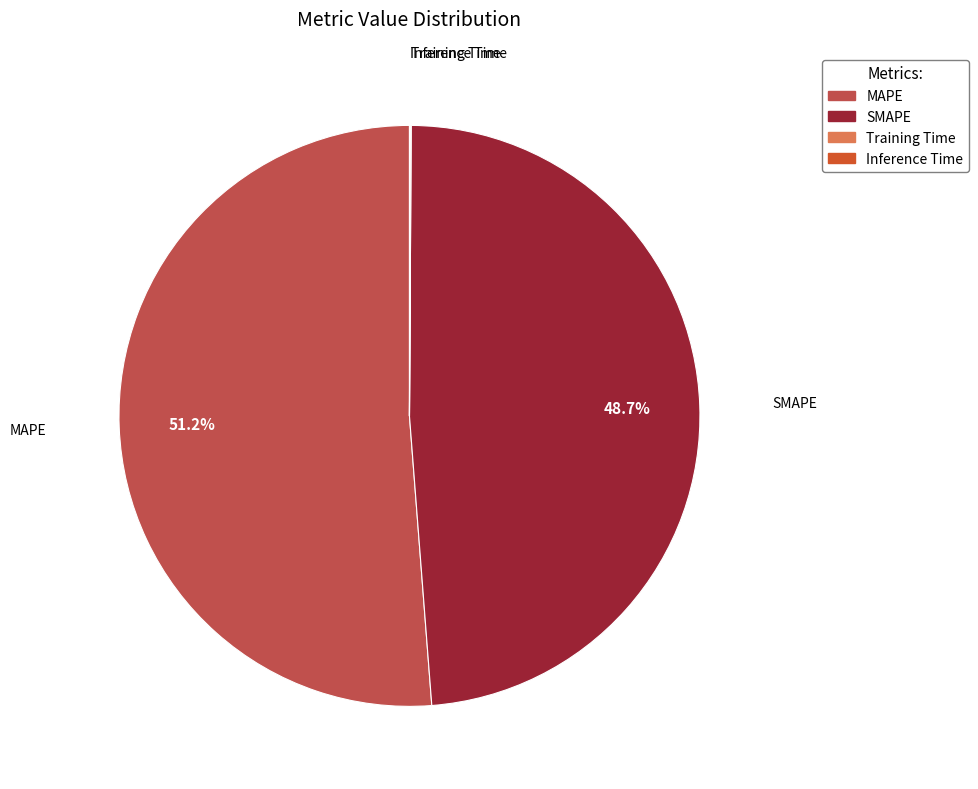

What portion of the pie excludes SMAPE?

51.3%